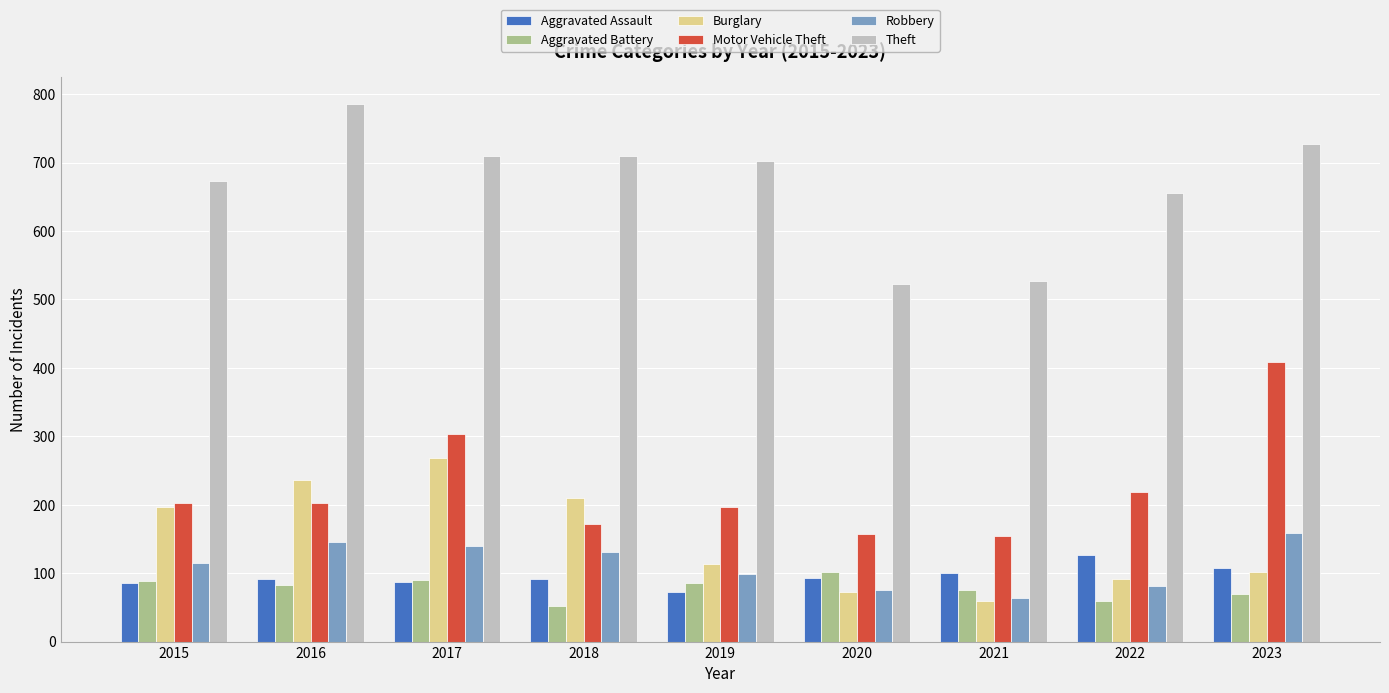

Which series changed the most between 2018 and 2022?

Burglary